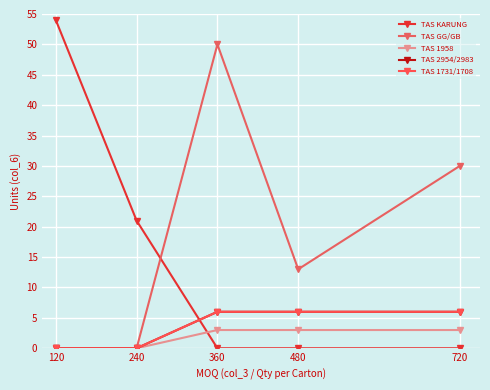

What is the average value of the TAS 2954/2983 series?

4